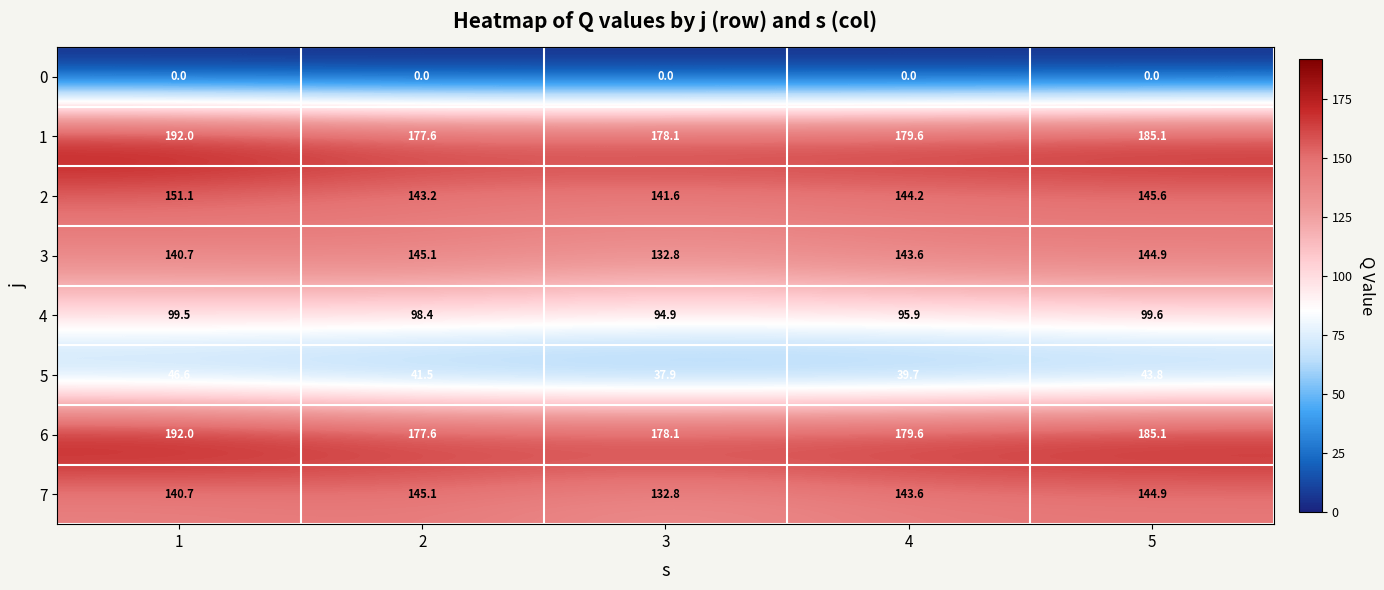

The value of 3 at 3 is 132.8. True or false?

True